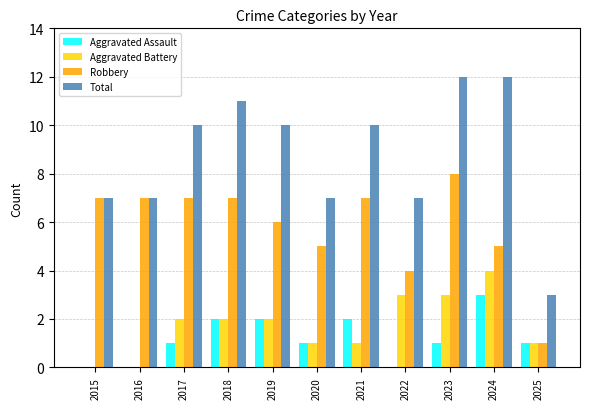

What is the sum of all Aggravated Battery values?

19